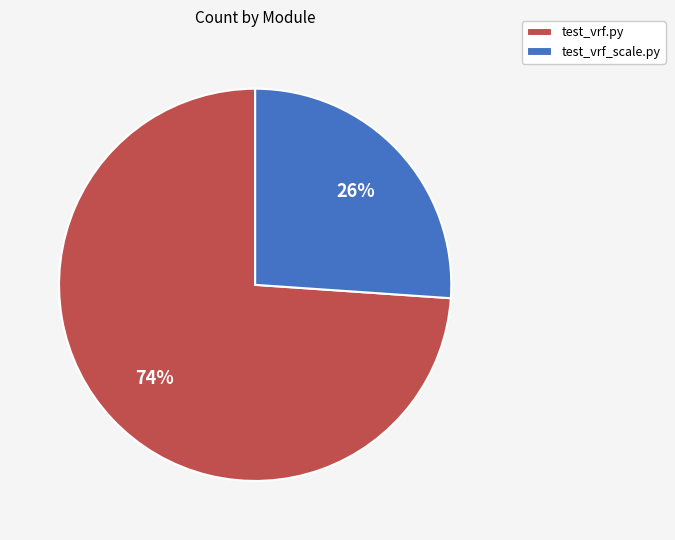

Does test_vrf.py represent more than half of the total?

Yes